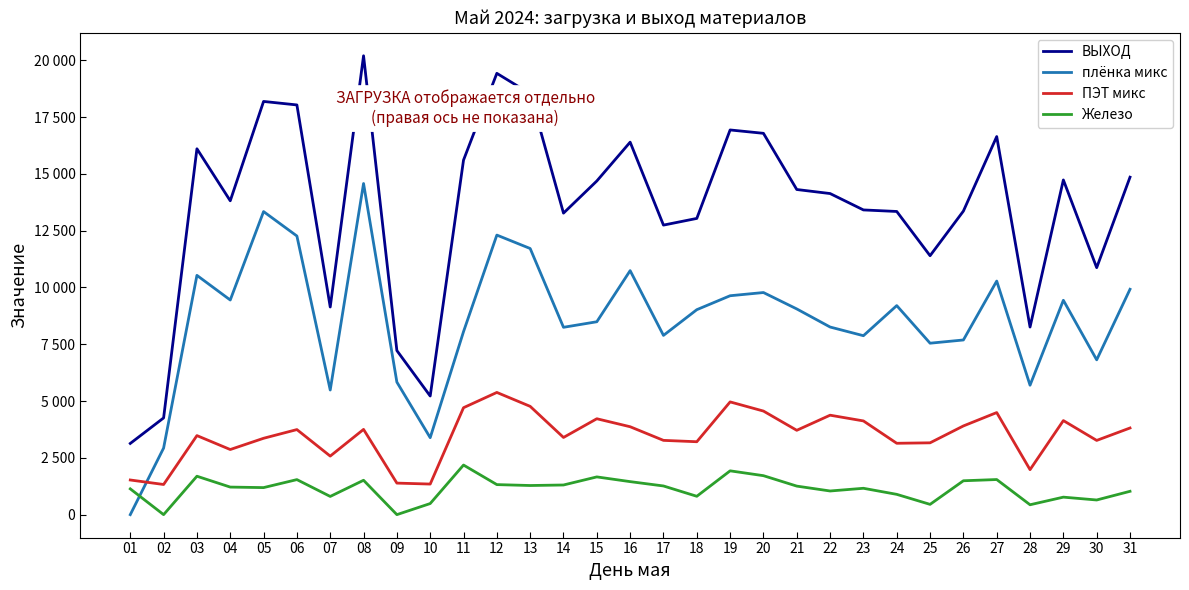

What is the value of the ВЫХОД point at the 10th from the left?

5221